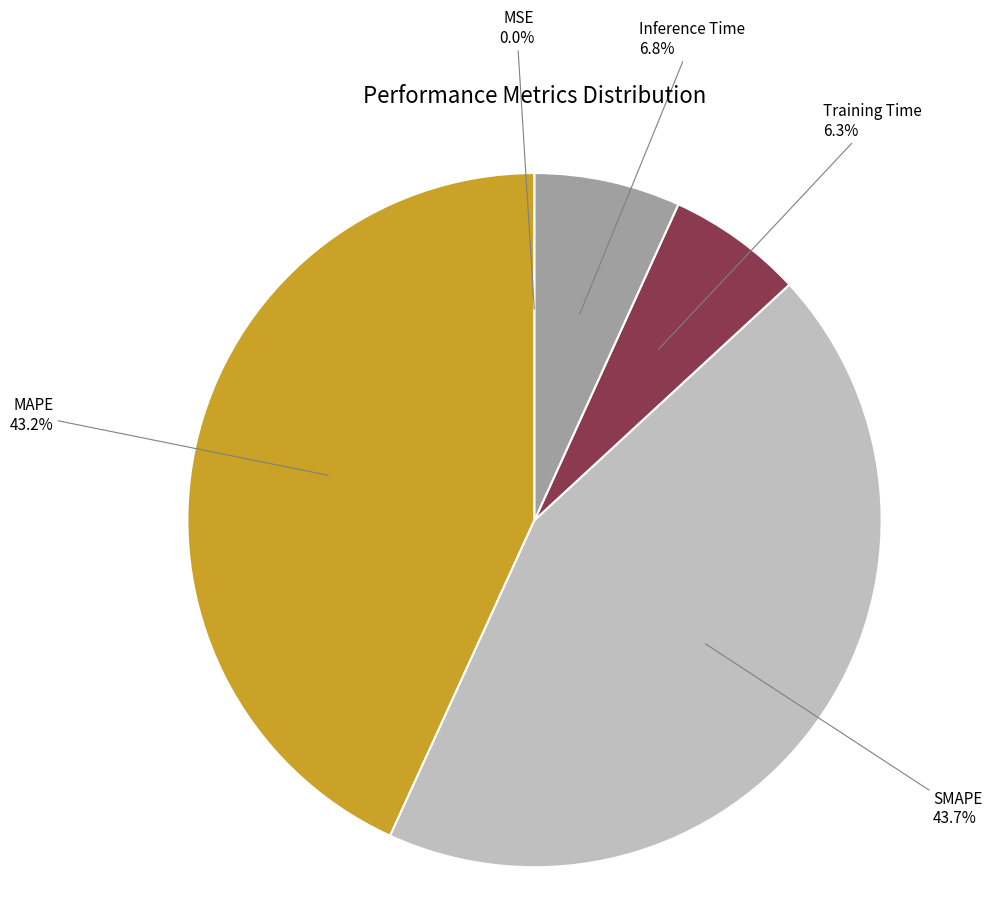

To the nearest percent, what percentage of the pie is Inference Time?

7%